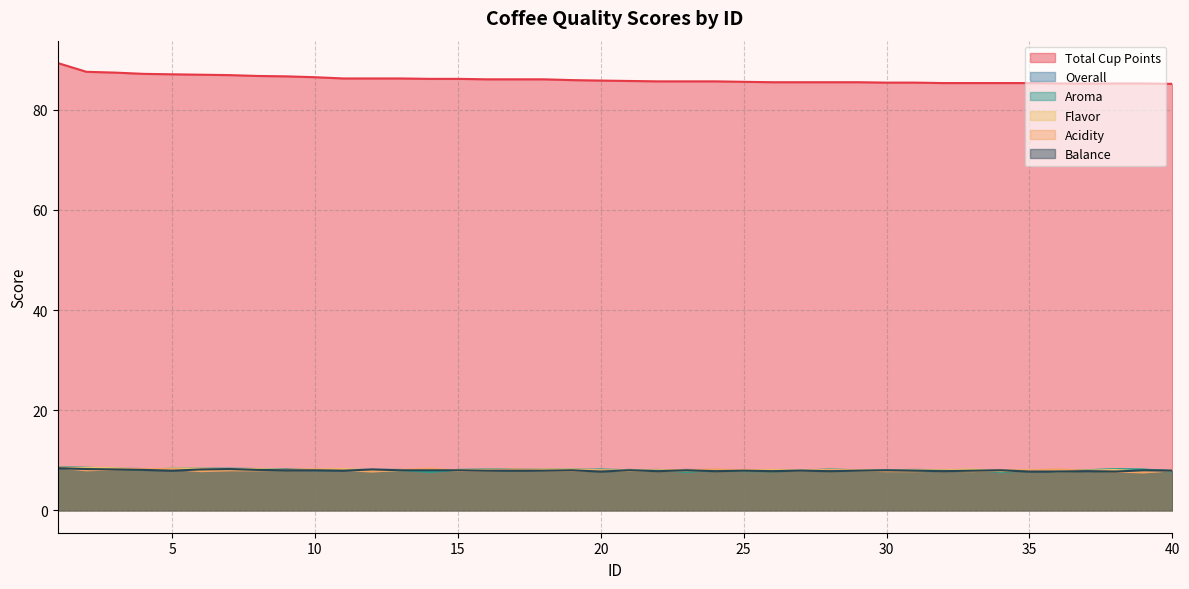

What is the difference between the Balance values at 15 and 25?

0.1